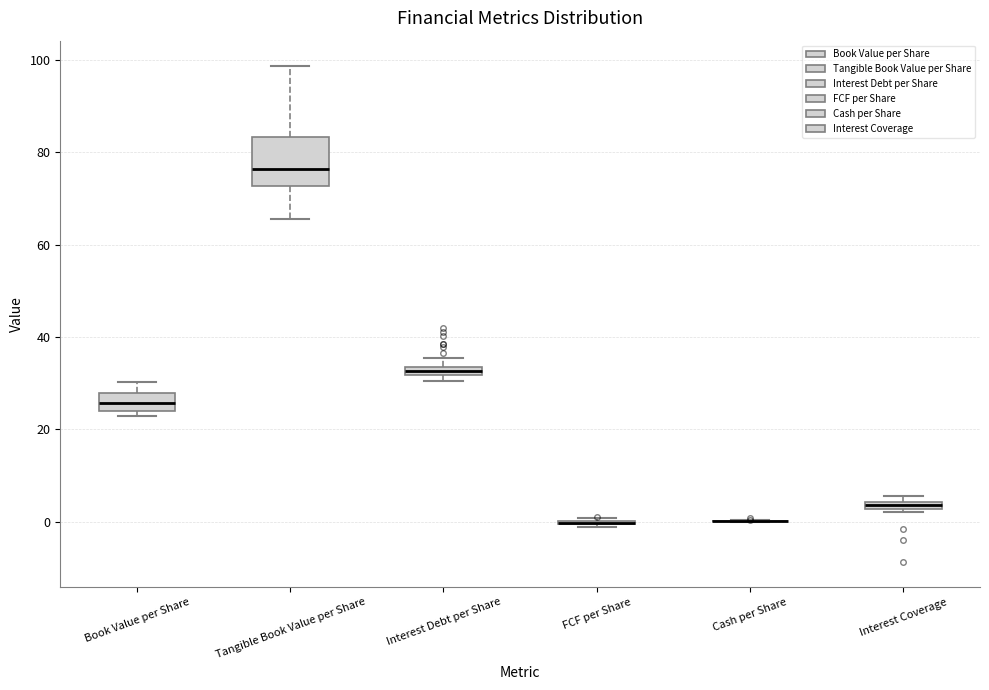

Which box is the tallest, from its lower edge to its upper edge?

Tangible Book Value per Share